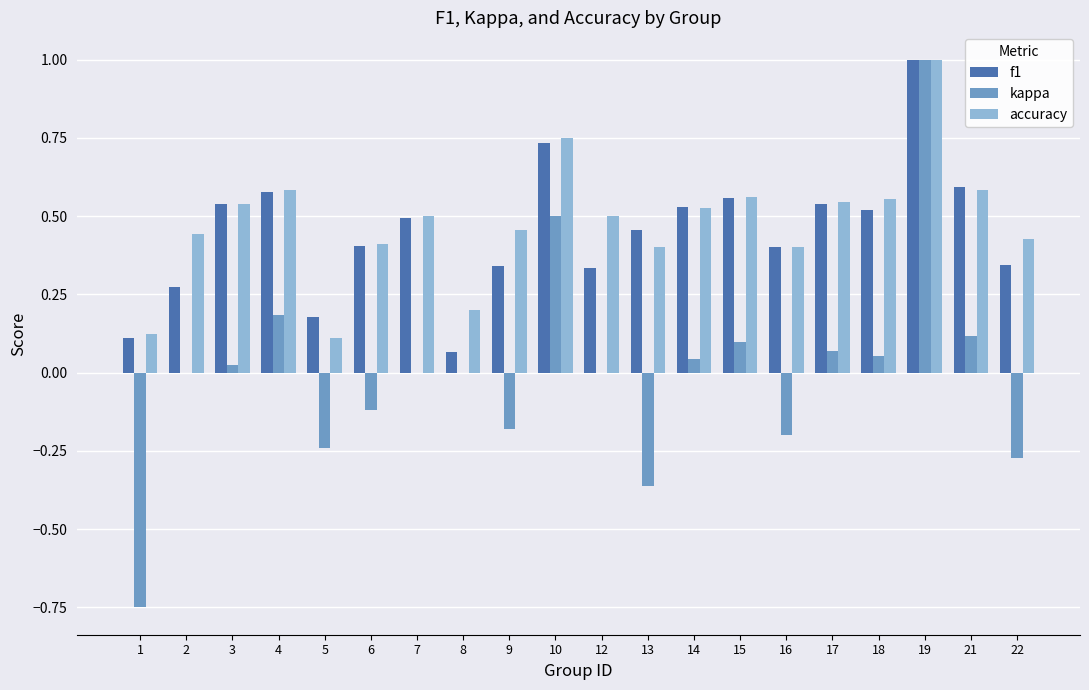

Are the bars horizontal?

No